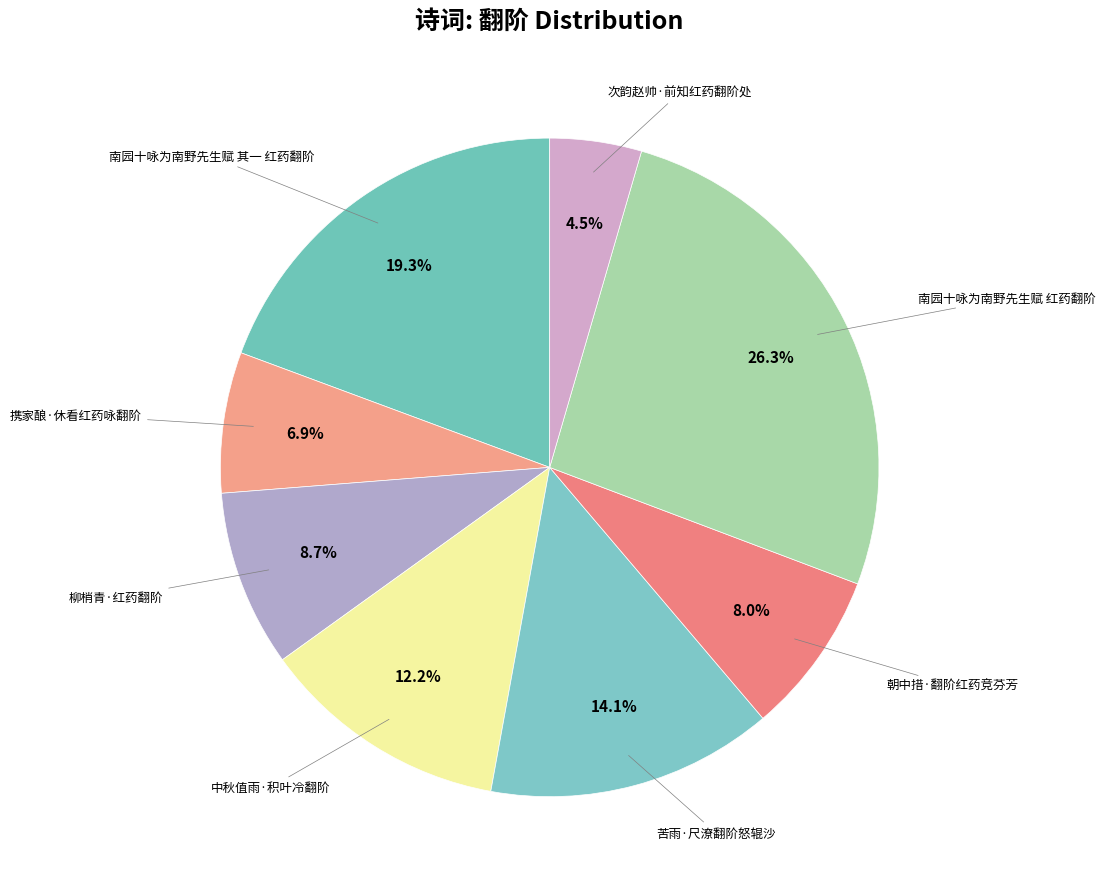

Count the number of slices in the pie.

8